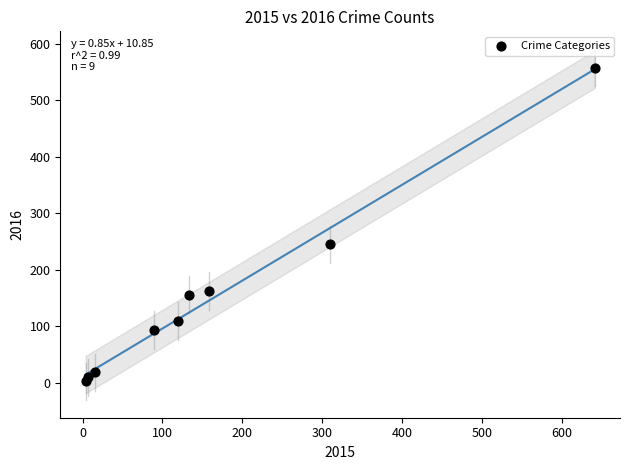

What Y value in the scatter plot is closest to 280?

245